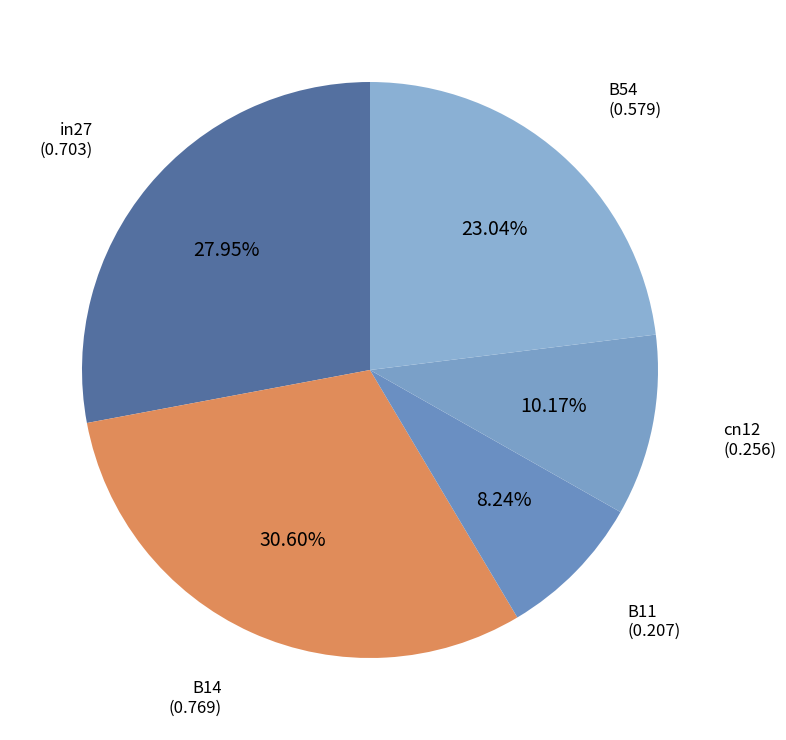

To the nearest percent, what is the difference between the B11 and B14 slice percentages?

22%